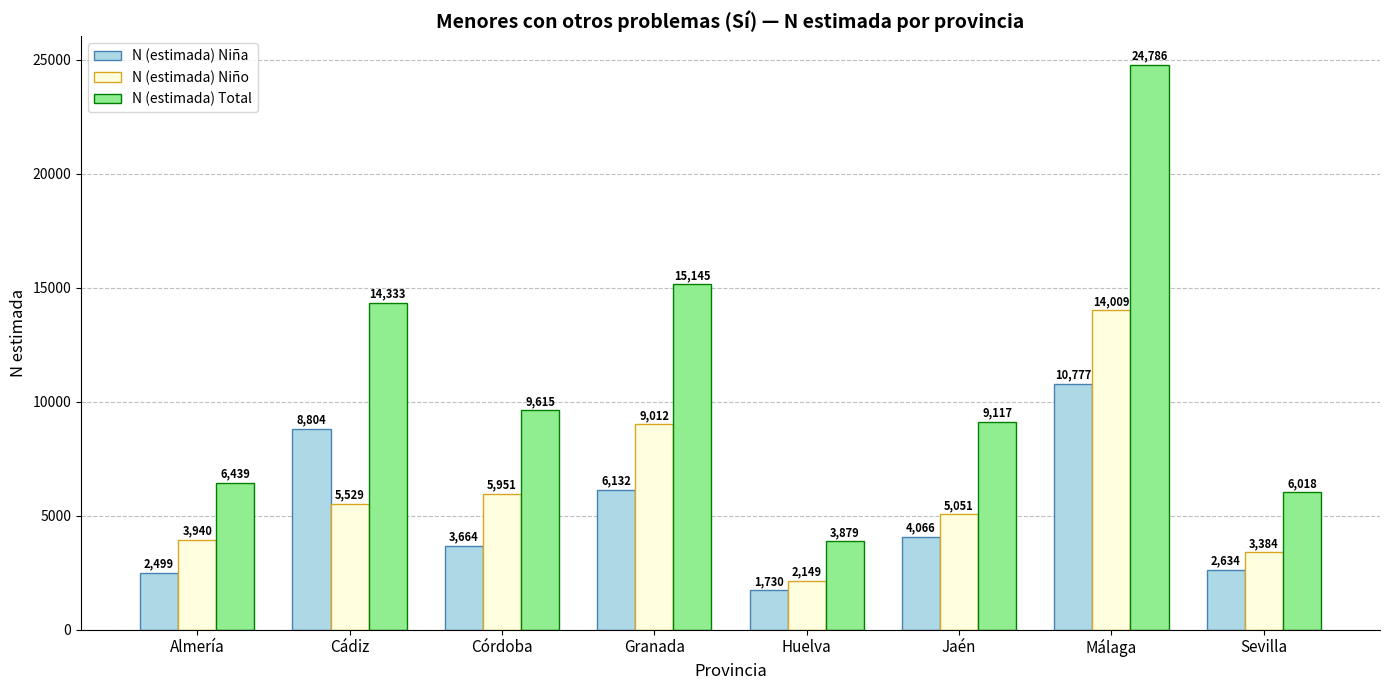

What is the label of the 1st bar from the left?

Almería